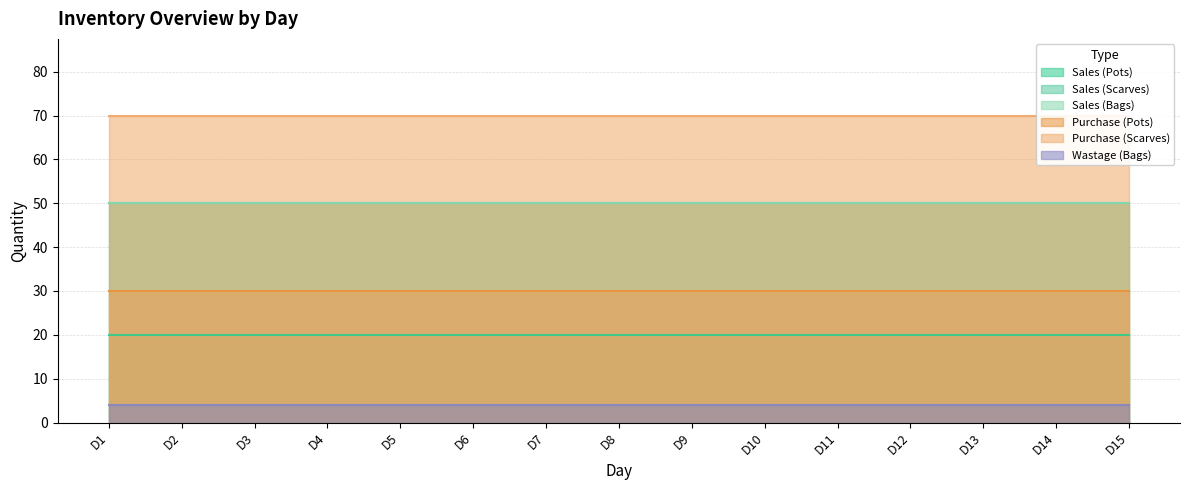

What is the greatest value displayed?

70